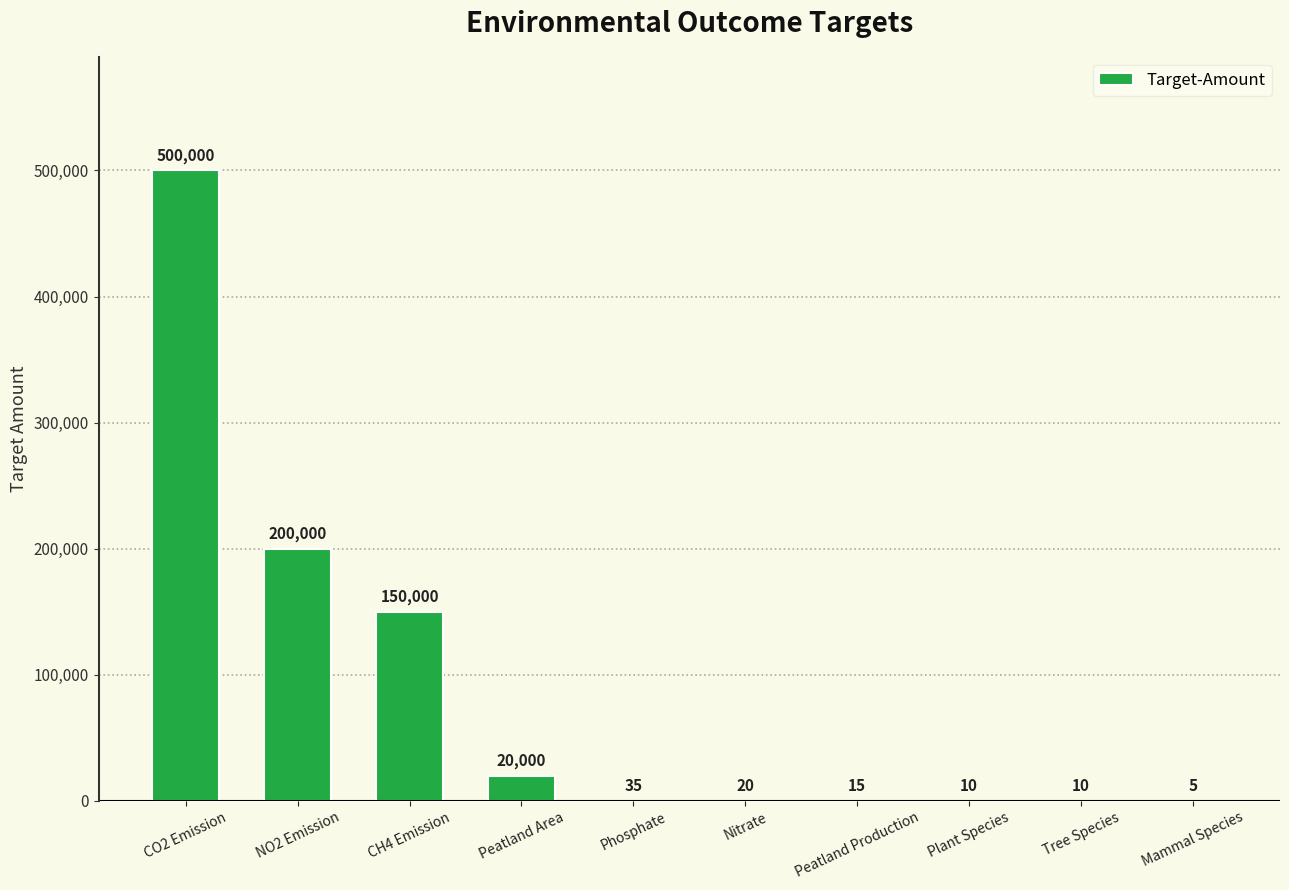

The value at NO2 Emission is 200000. True or false?

True